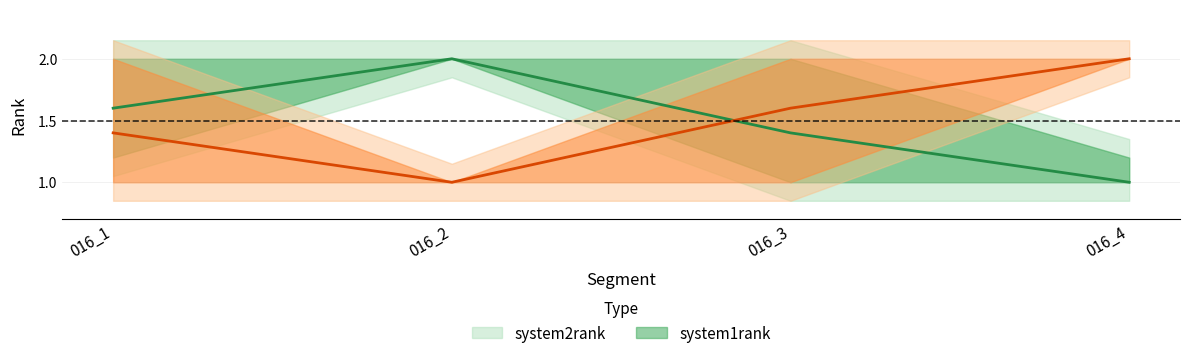

How many distinct data groups are displayed?

2